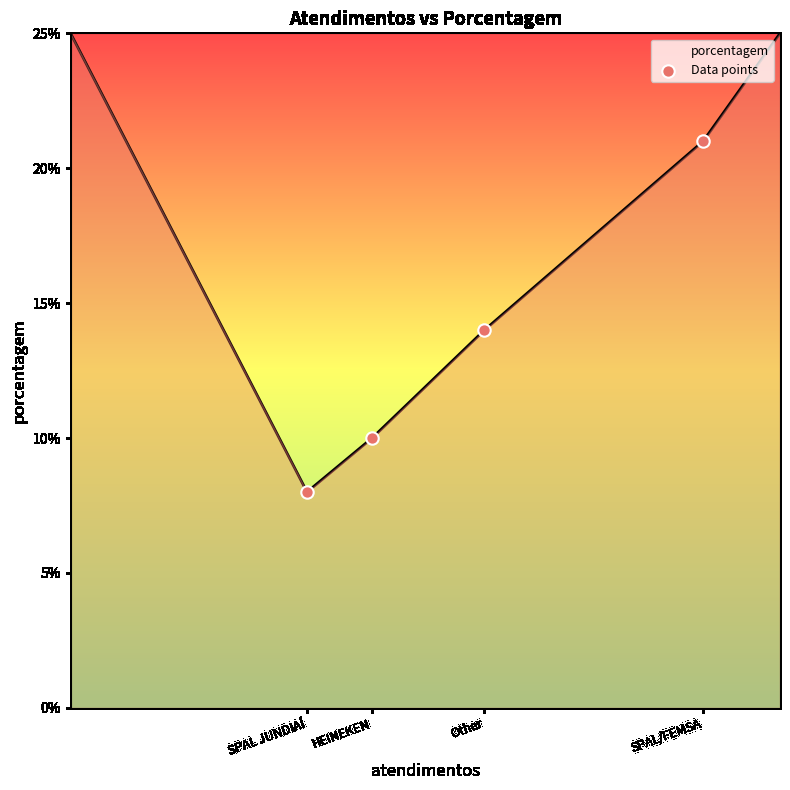

True or false: the data has more than 2 interior local peaks.

False